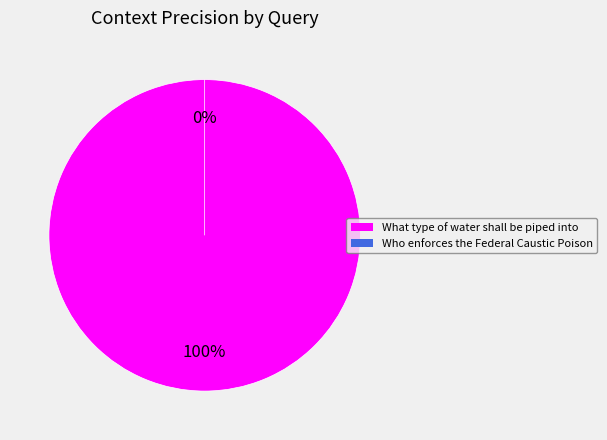

Which slice is the largest?

What type of water shall be piped into